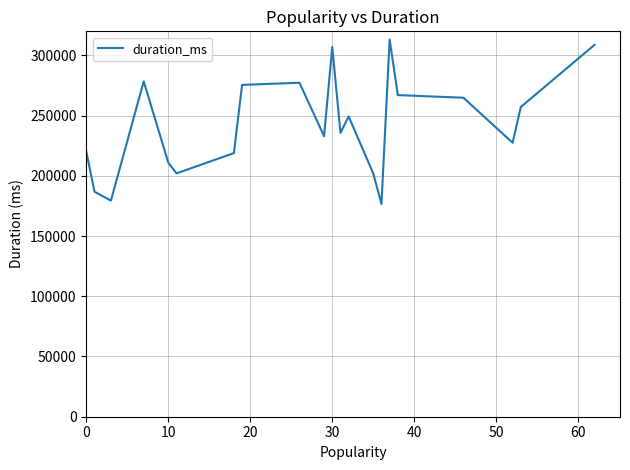

What is the difference between the maximum and minimum values?

136461.7